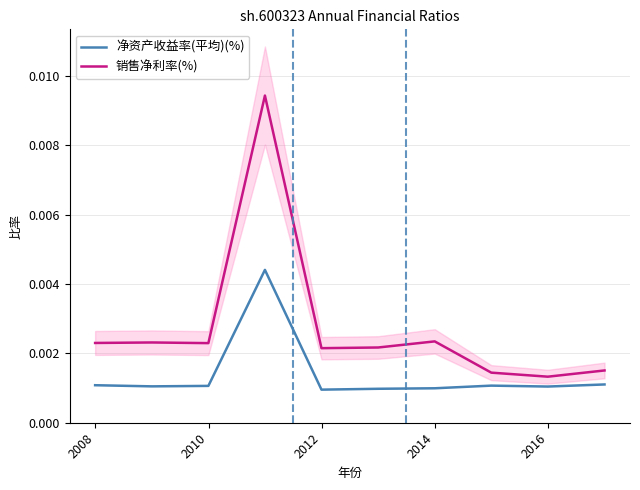

List the series in order of their peak value, lowest first.

净资产收益率(平均)(%), 销售净利率(%)